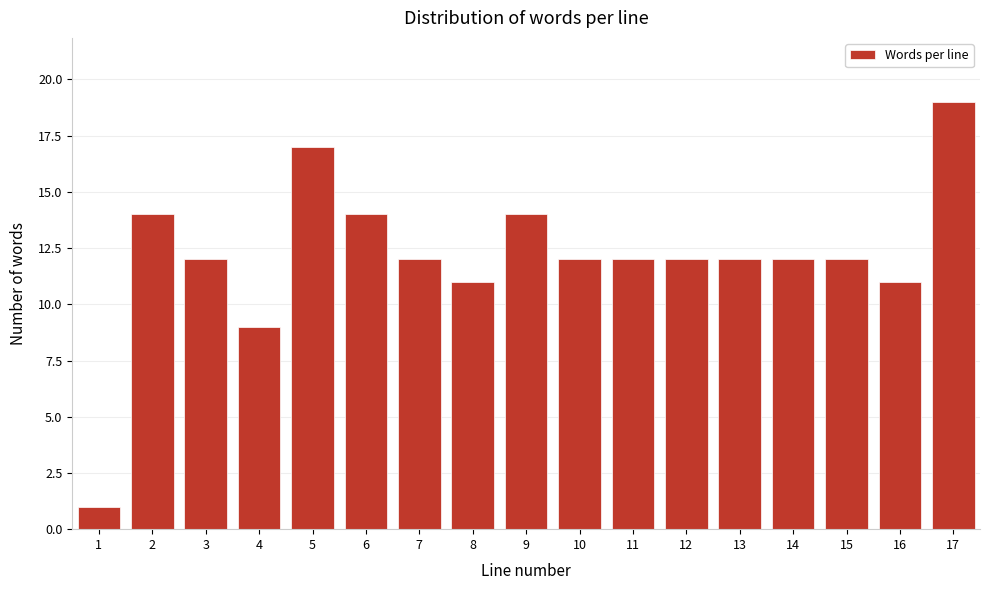

Reading right to left, transcribe all the data shown in this chart.

17=19	16=11	15=12	14=12	13=12	12=12	11=12	10=12	9=14	8=11	7=12	6=14	5=17	4=9	3=12	2=14	1=1